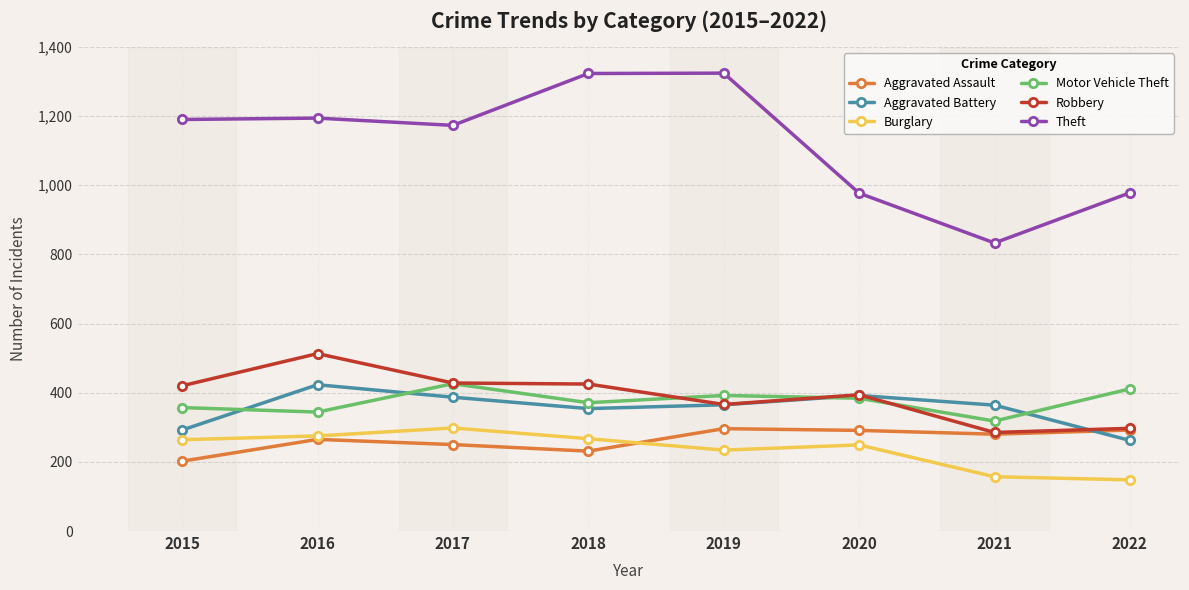

The Aggravated Battery series shows 387 at 2017. True or false?

True